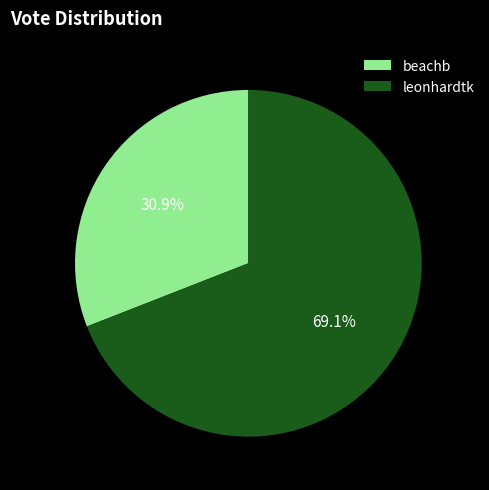

To the nearest percent, what percentage of the pie is leonhardtk?

69%